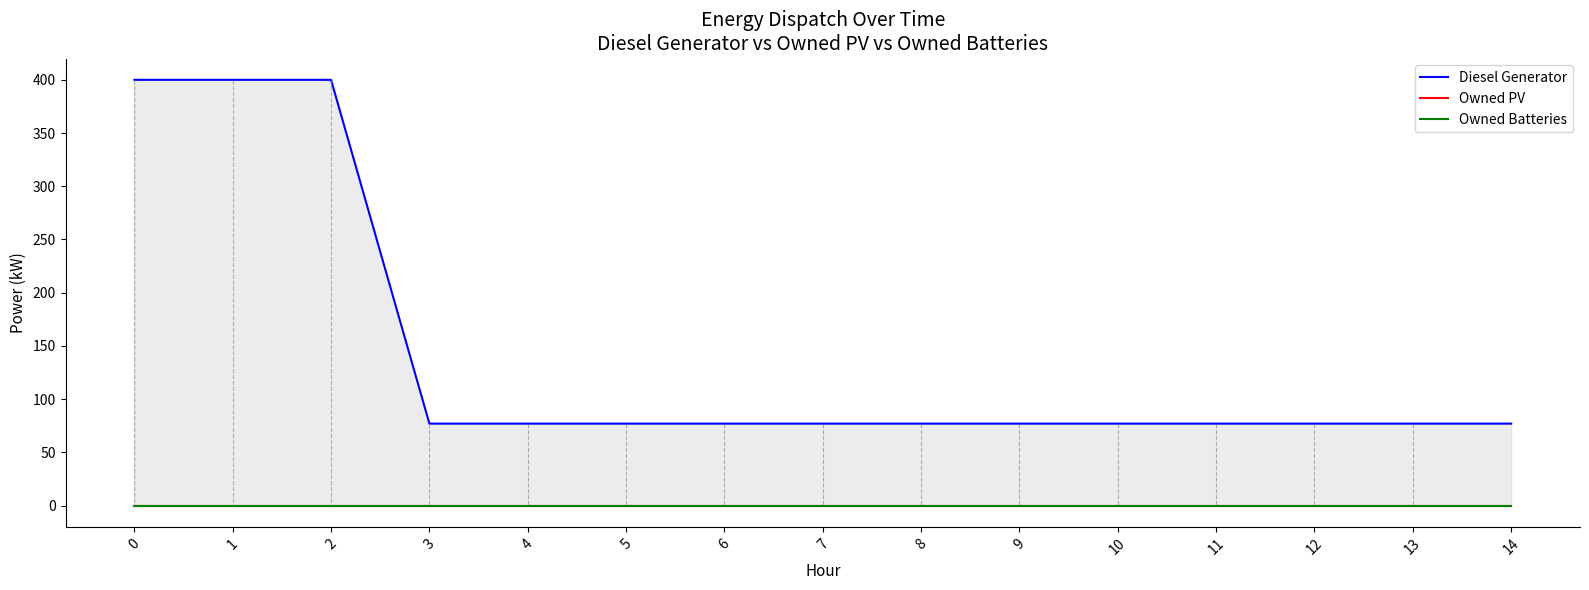

Reading left to right, list all the values displayed in this chart.

Diesel Generator: 400.0	400.0	400.0	77.0	77.0	77.0	77.0	77.0	77.0	77.0	77.0	77.0	77.0	77.0	77.0
Owned PV: 0.0	0.0	0.0	0.0	0.0	0.0	0.0	0.0	0.0	0.0	0.0	0.0	0.0	0.0	0.0
Owned Batteries: 0.0	0.0	0.0	0.0	0.0	0.0	0.0	0.0	0.0	0.0	0.0	0.0	0.0	0.0	0.0